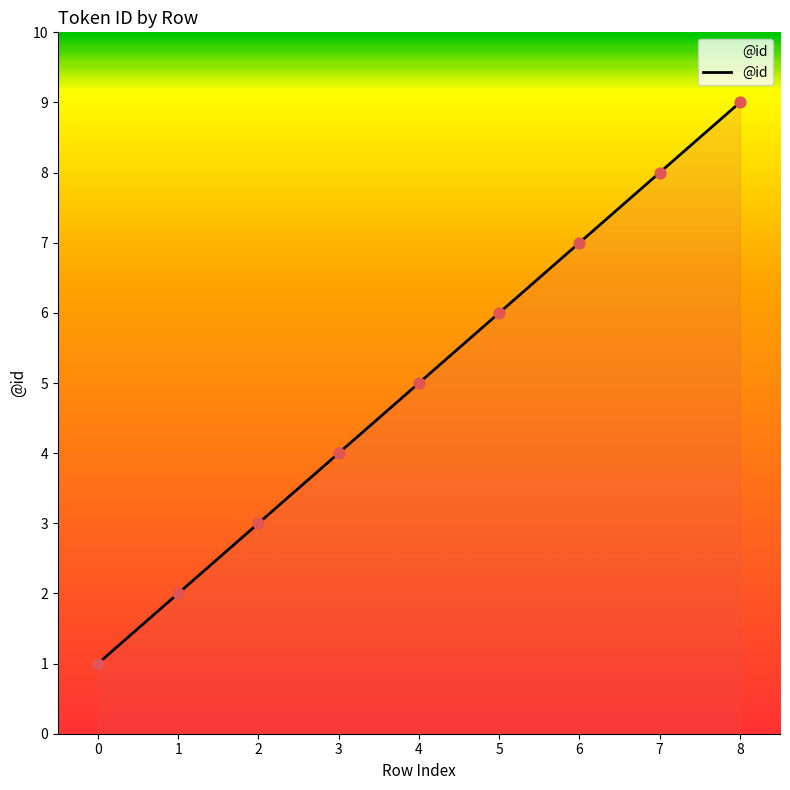

Between 6 and 7, which is larger?

7